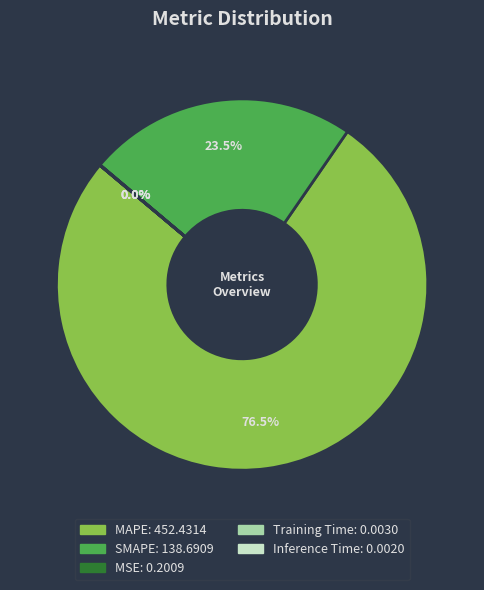

Which category accounts for the majority?

MAPE